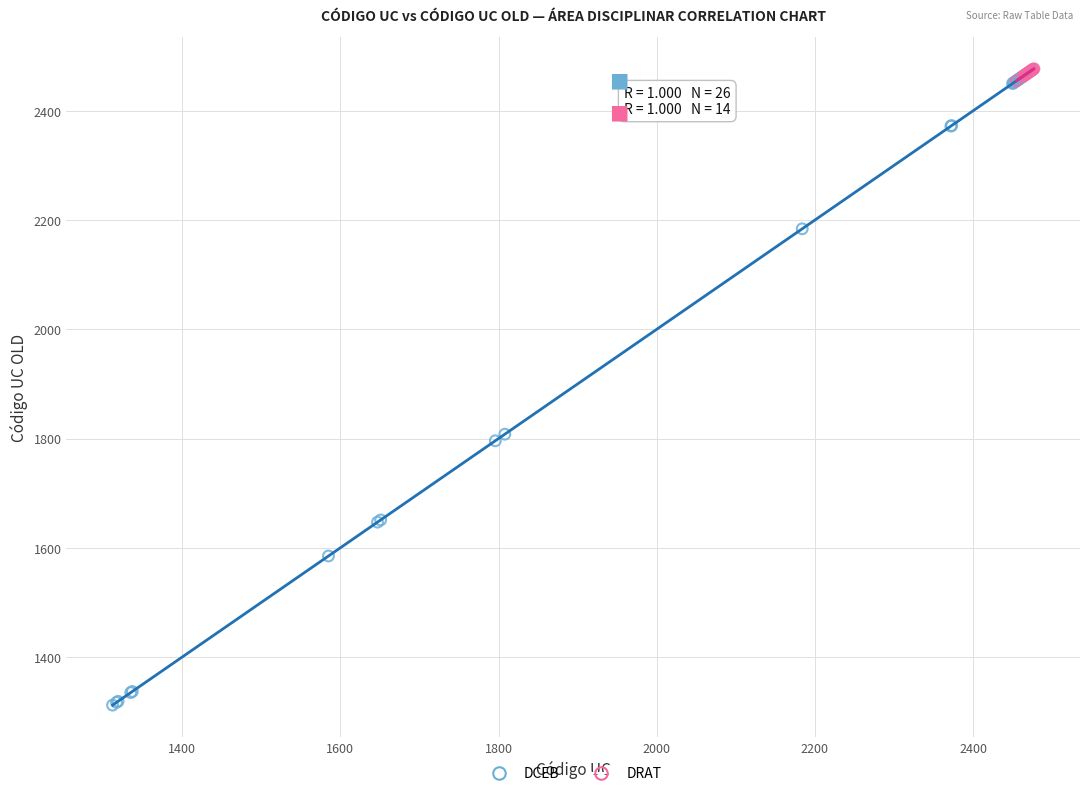

Which series has the largest Y range (max minus min)?

DCEB